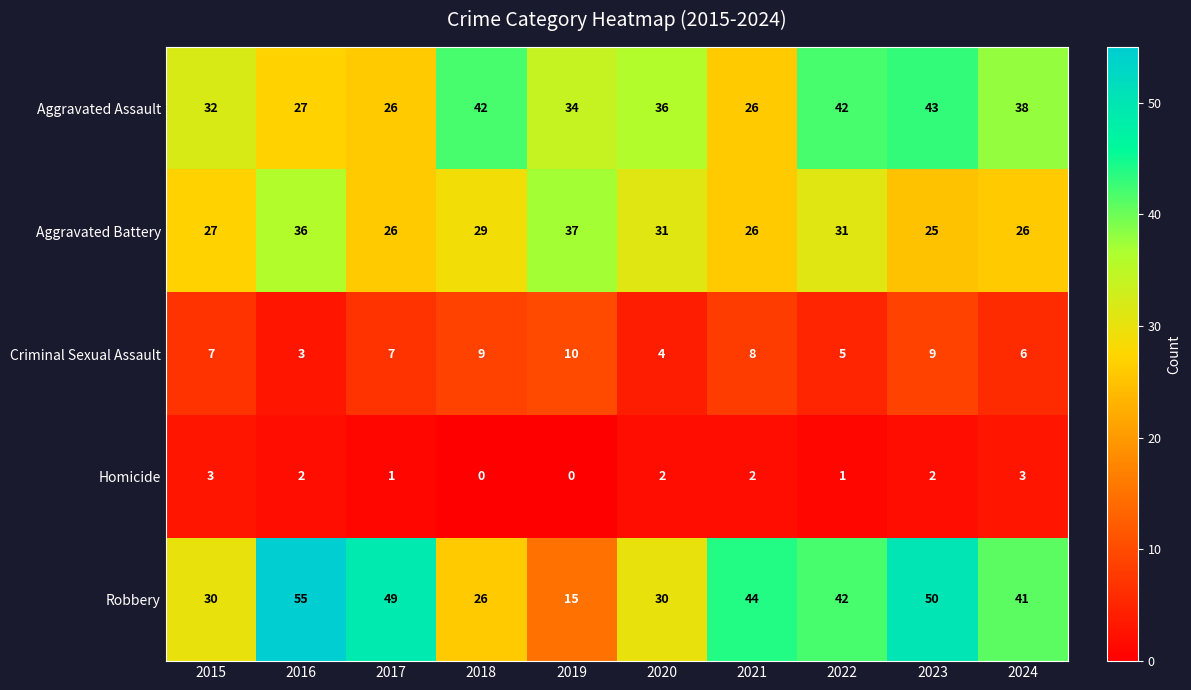

At which category is the sum across all series the highest?

2023